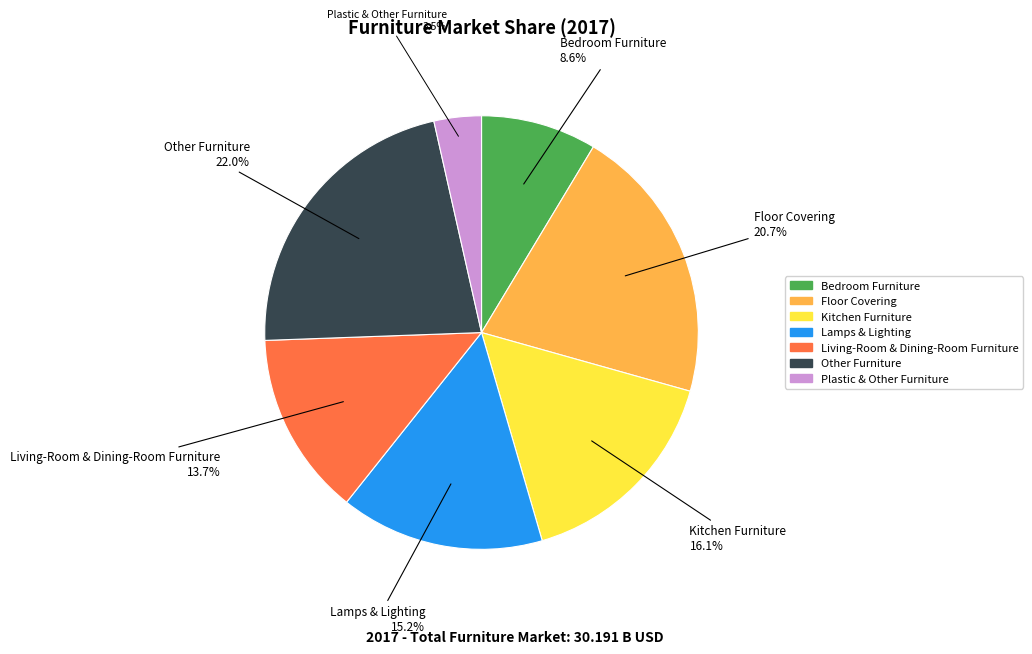

Combined, what portion of the pie is Lamps & Lighting and Plastic & Other Furniture?

18.7%